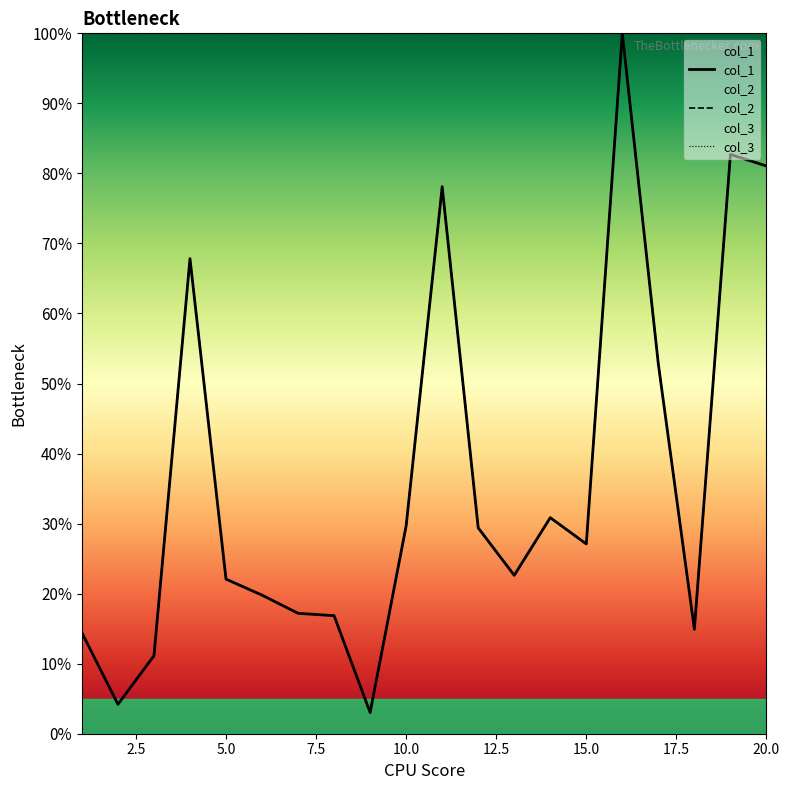

What is the minimum value shown in the chart?

3.0